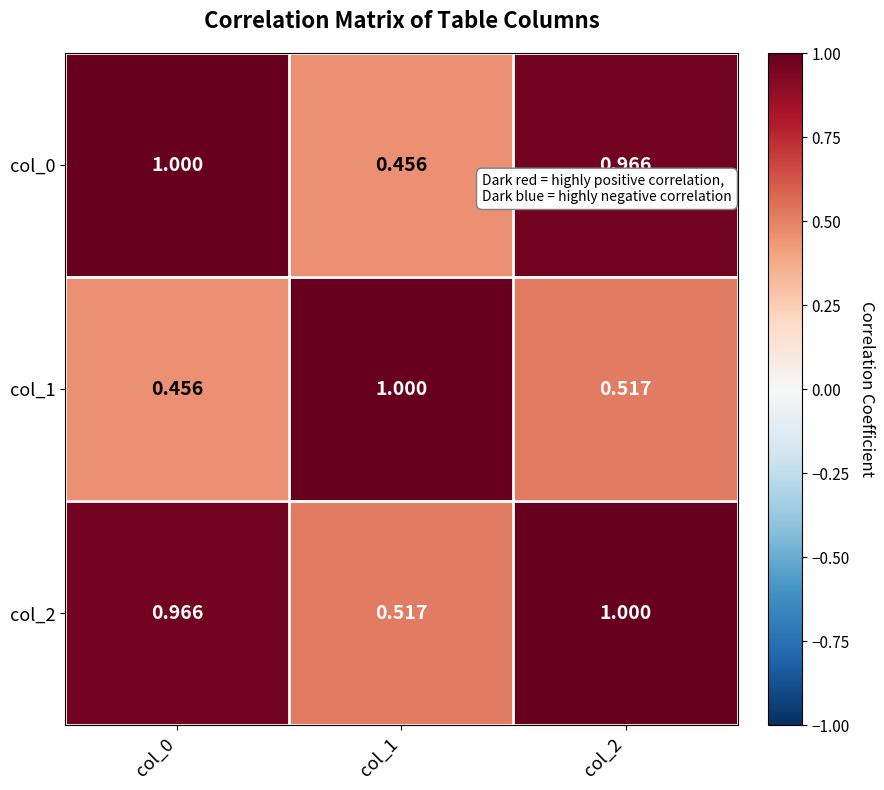

Is the value of col_0 at col_0 greater than the value of col_2 at col_0?

Yes